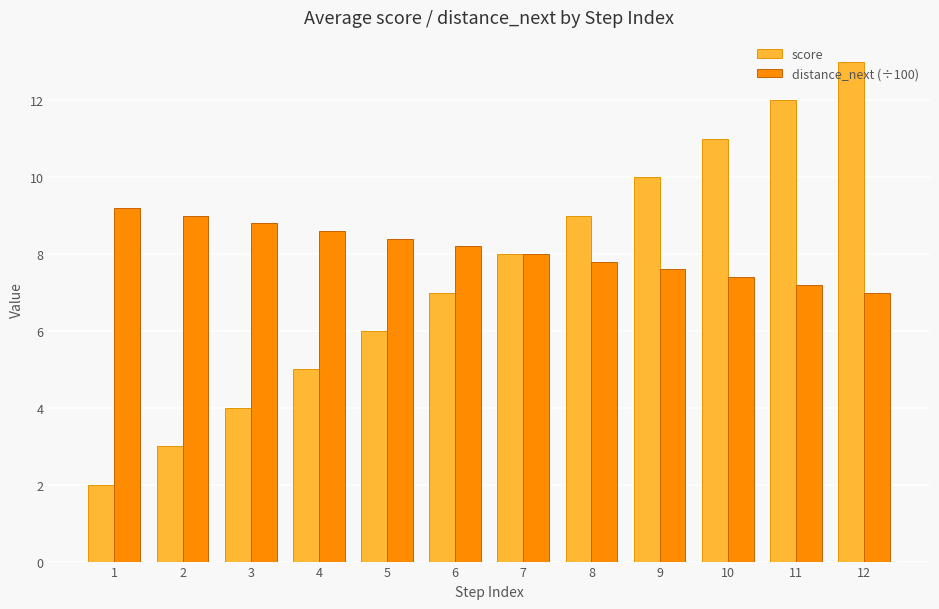

Which series has the widest spread of values?

score